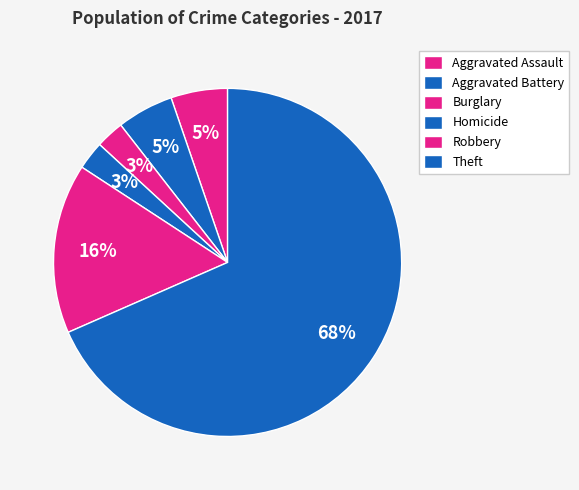

To the nearest percent, what is the average slice percentage?

17%